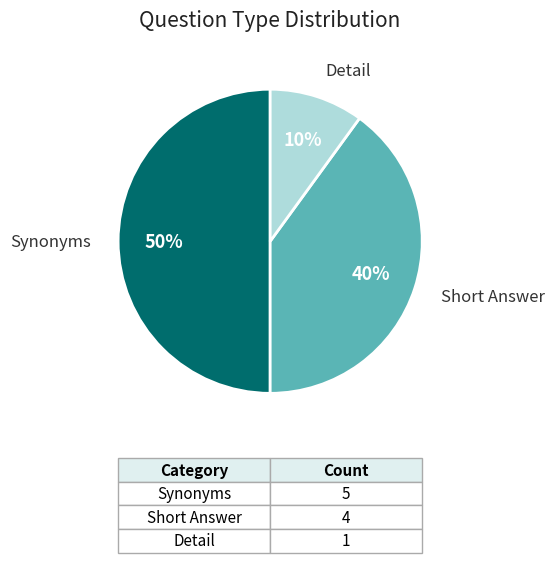

To the nearest percent, what is the difference between the largest and smallest slice percentages?

40%